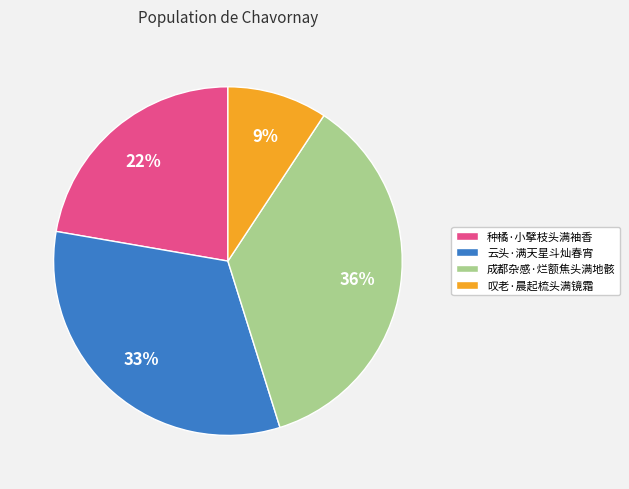

What is the ratio of the value at 叹老·晨起梳头满镜霜 to the value at 云头·满天星斗灿春宵?

0.3